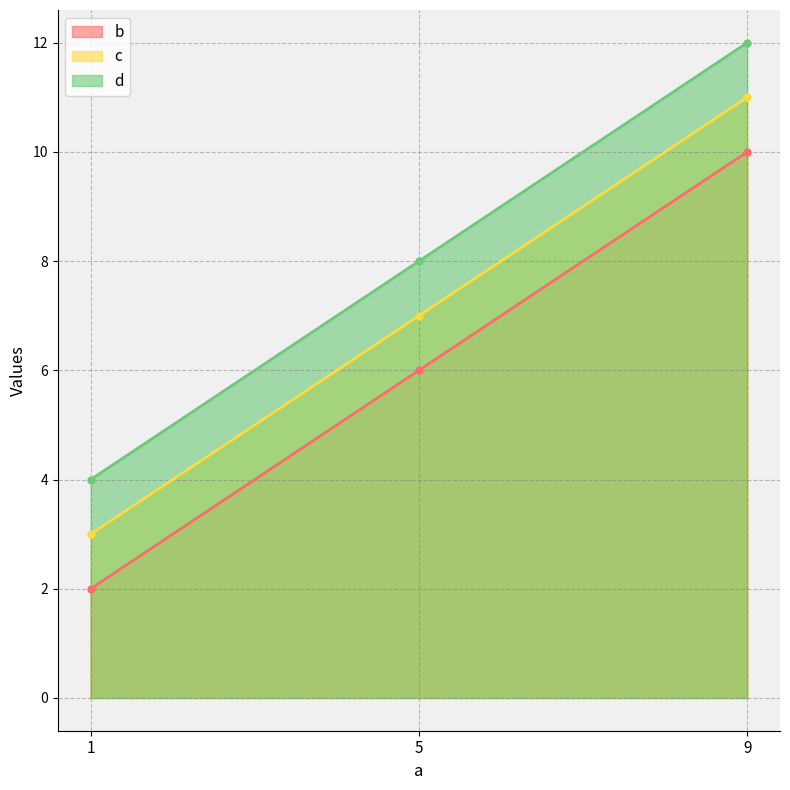

Reading left to right, list all the values displayed in this chart.

b: 2	6	10
c: 3	7	11
d: 4	8	12